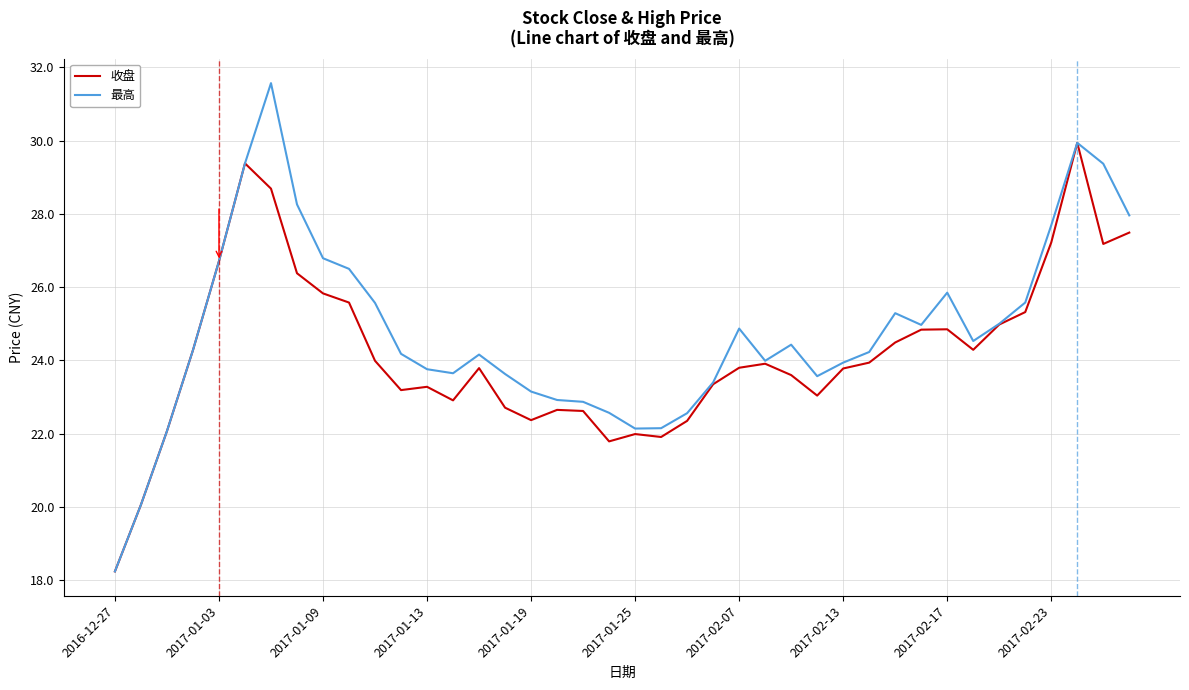

Rank the series by their maximum value, from highest to lowest.

最高, 收盘